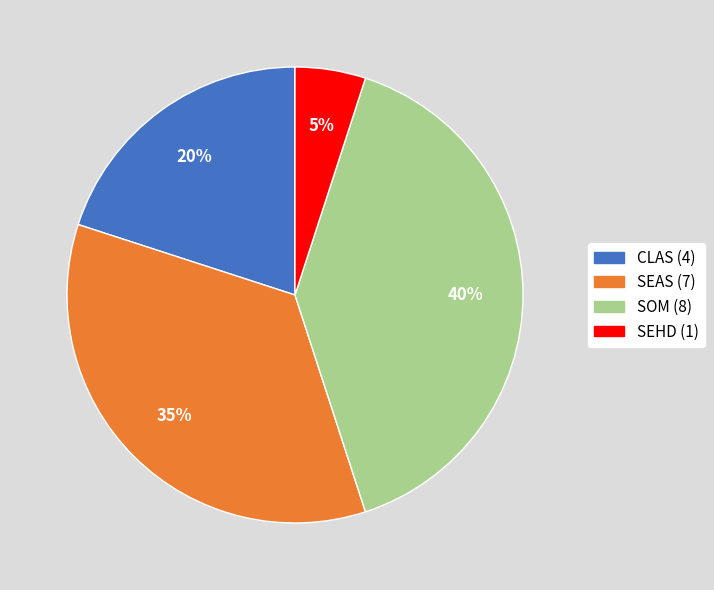

Approximately how many times larger is the value at SOM compared to SEHD?

8.0